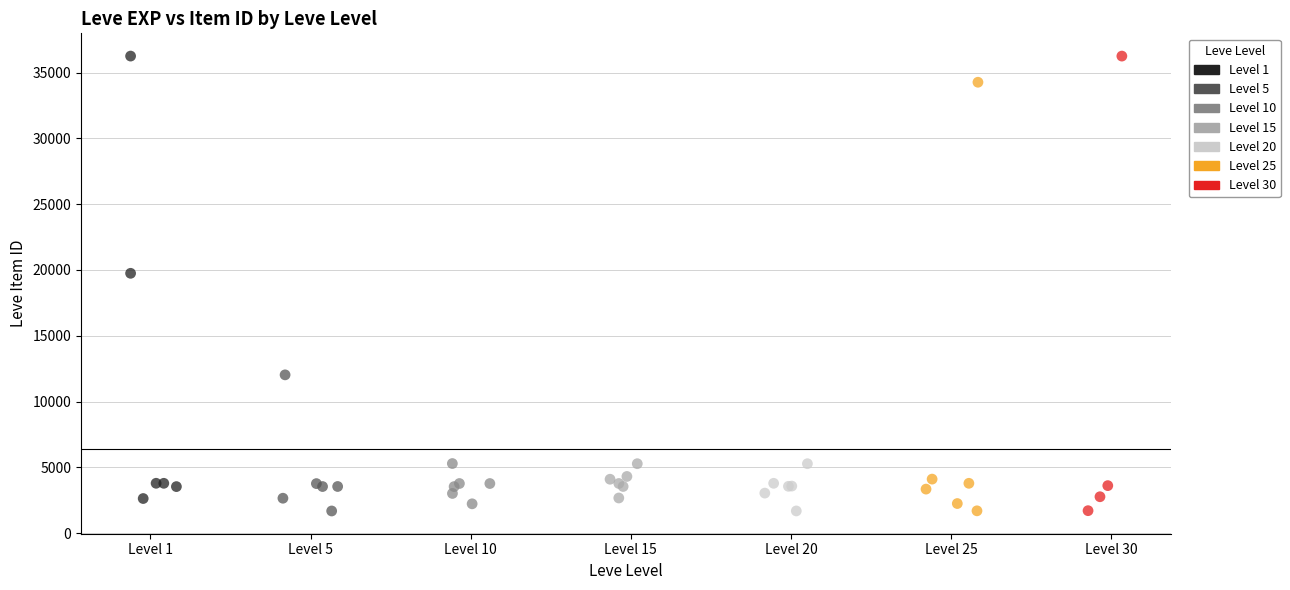

What are all the series names shown in the legend?

Level 1, Level 5, Level 10, Level 15, Level 20, Level 25, Level 30